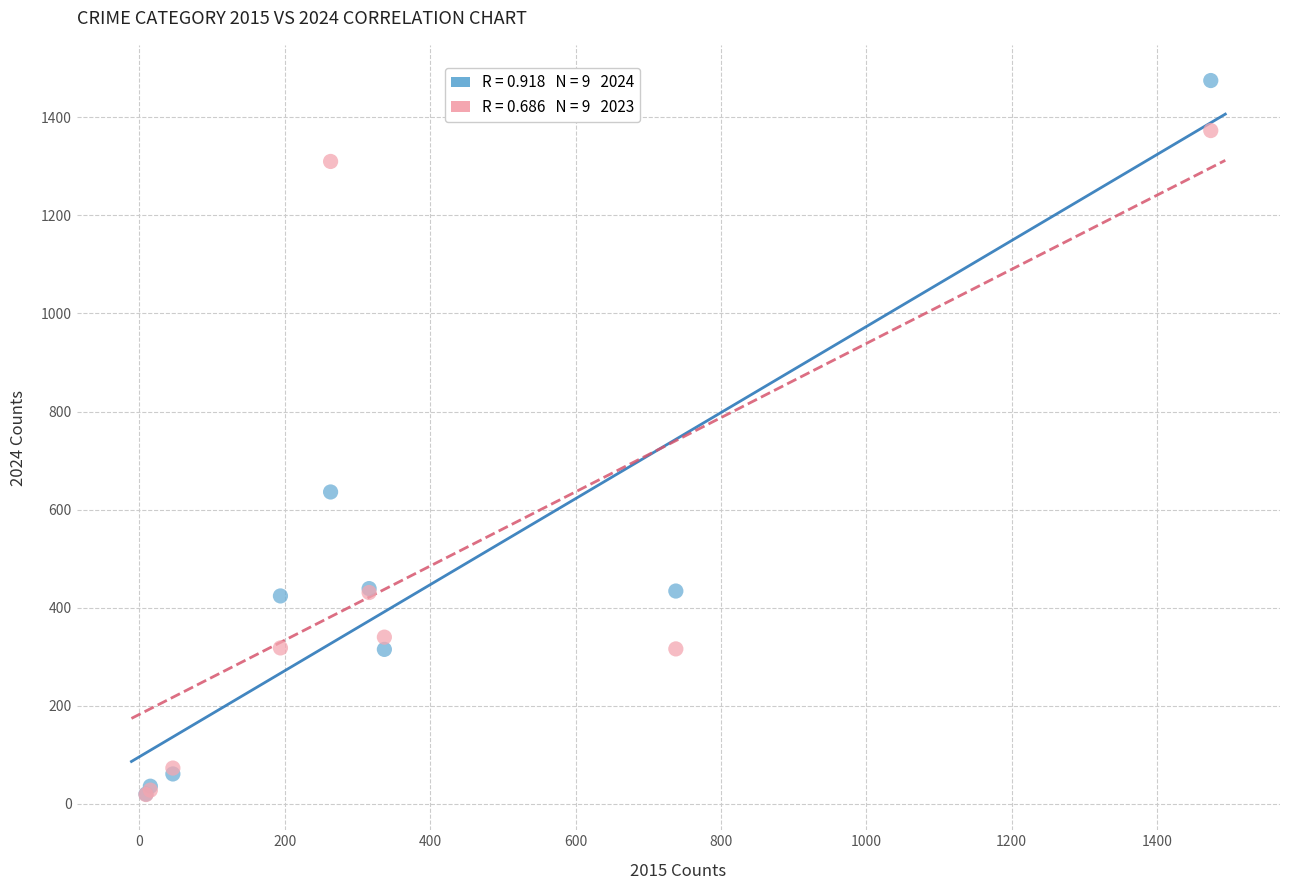

Across all series, what Y value is closest to 747?

636